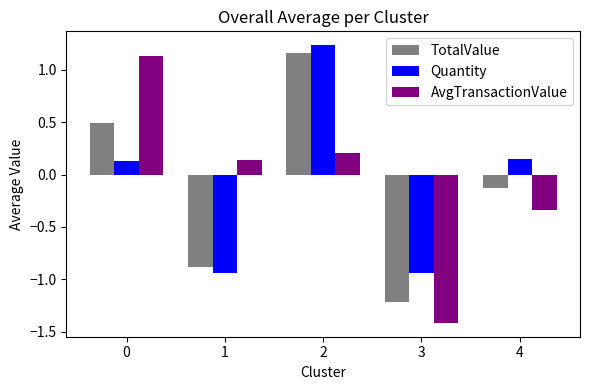

How many bars are there in total?

15